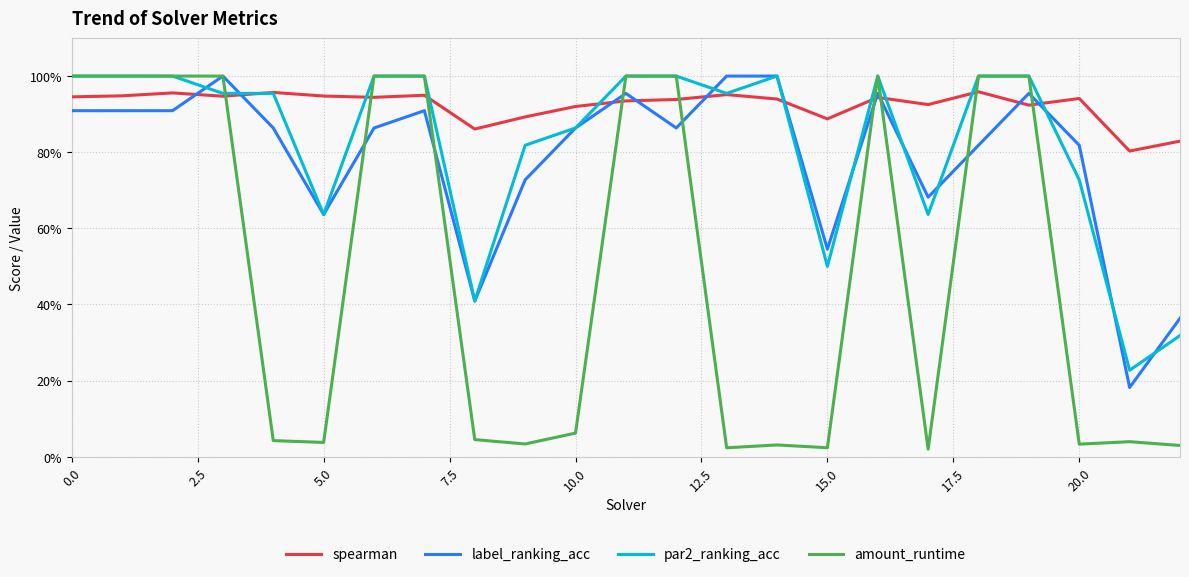

What is the average value of the label_ranking_acc series?

0.8